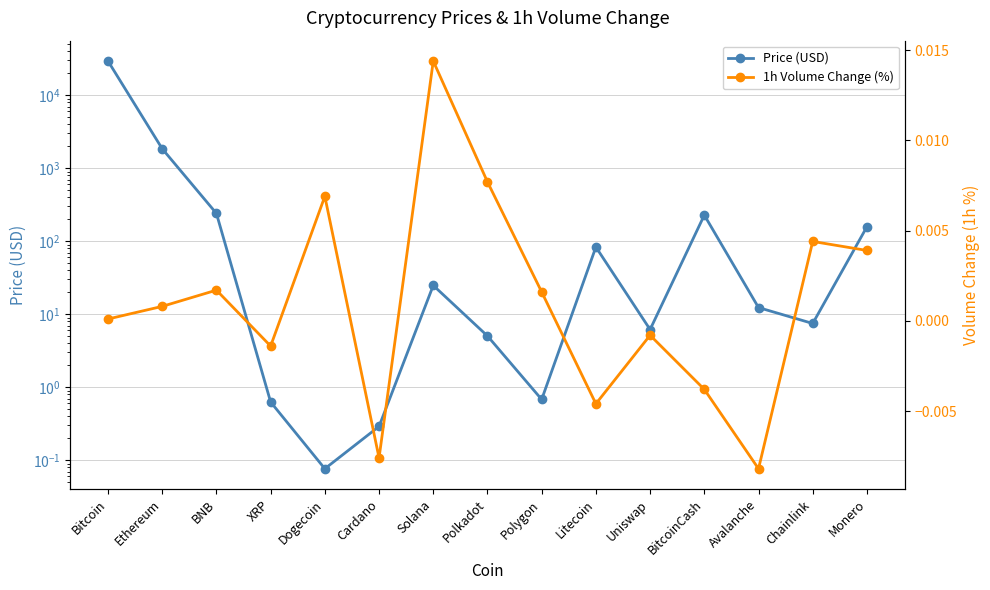

What is the value of the Price (USD) point at the 1st from the left?

29408.0